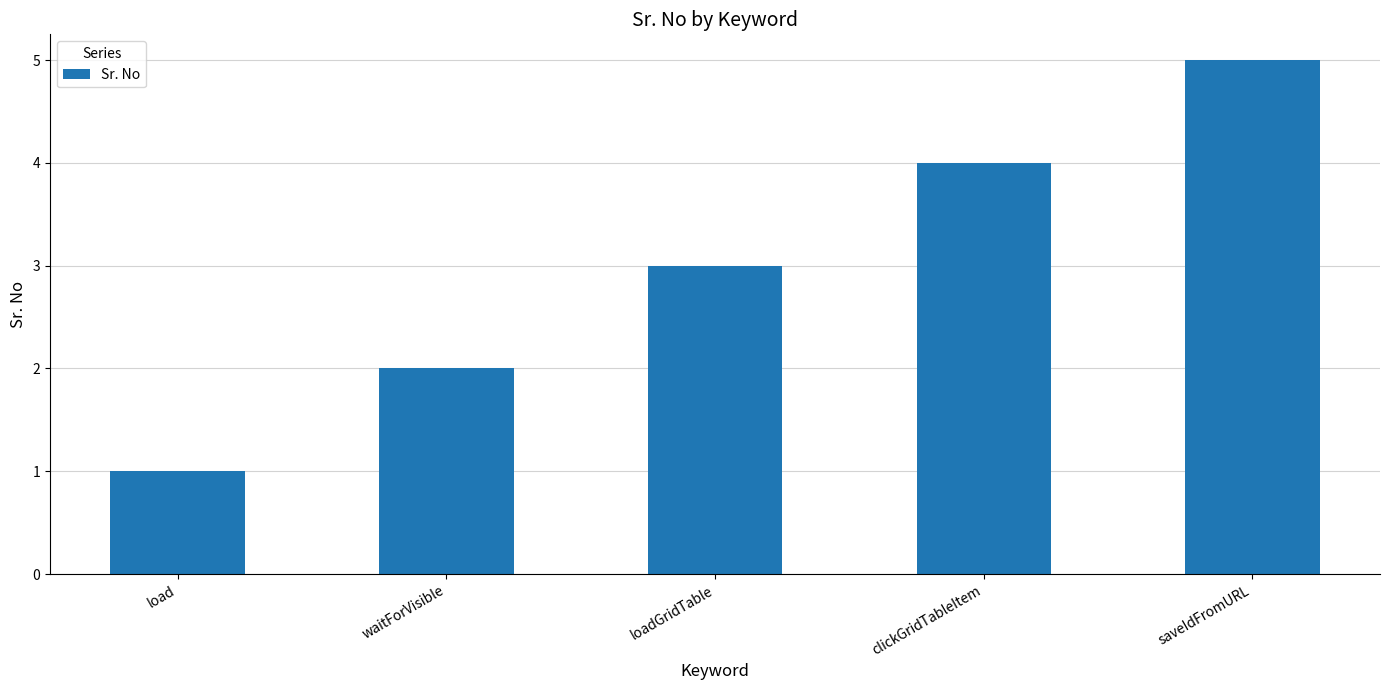

Between saveIdFromURL and clickGridTableItem, which is larger?

saveIdFromURL